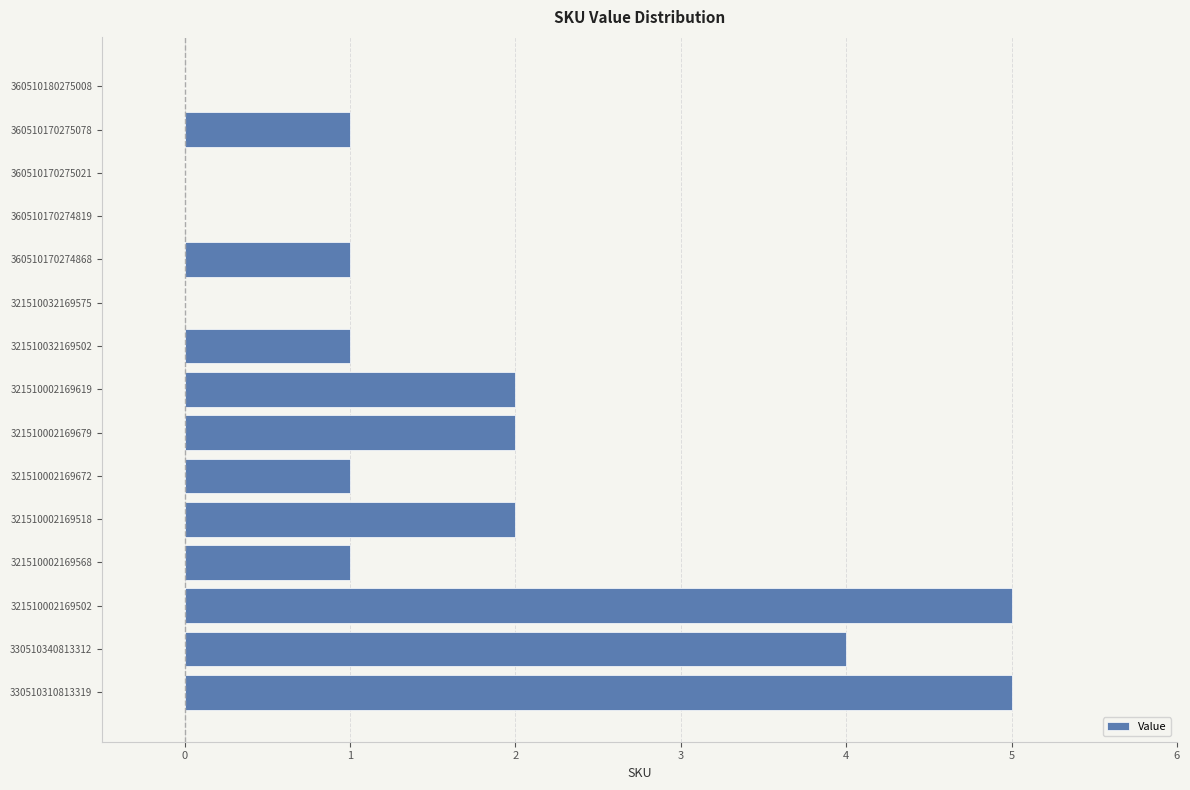

Approximately how many times larger is the value at 321510002169502 compared to 321510002169518?

2.5